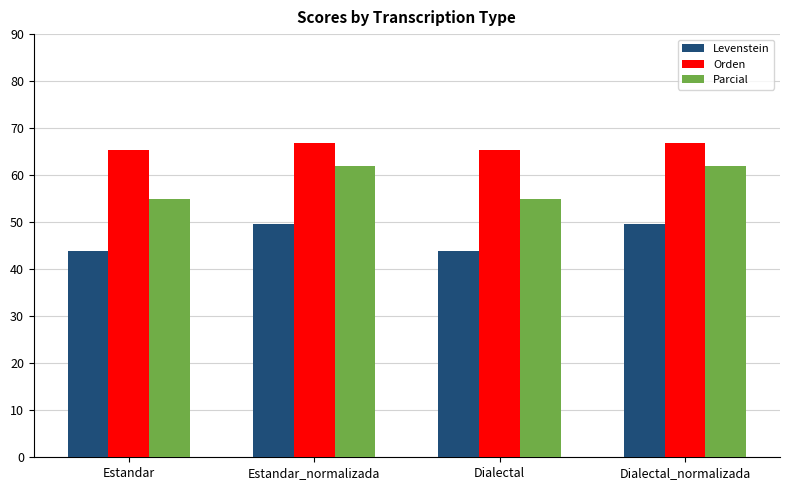

Reading right to left, transcribe all the data shown in this chart.

Levenstein: 49.7	44.0	49.7	44.0
Orden: 66.9	65.3	66.9	65.3
Parcial: 62.0	54.9	62.0	54.9